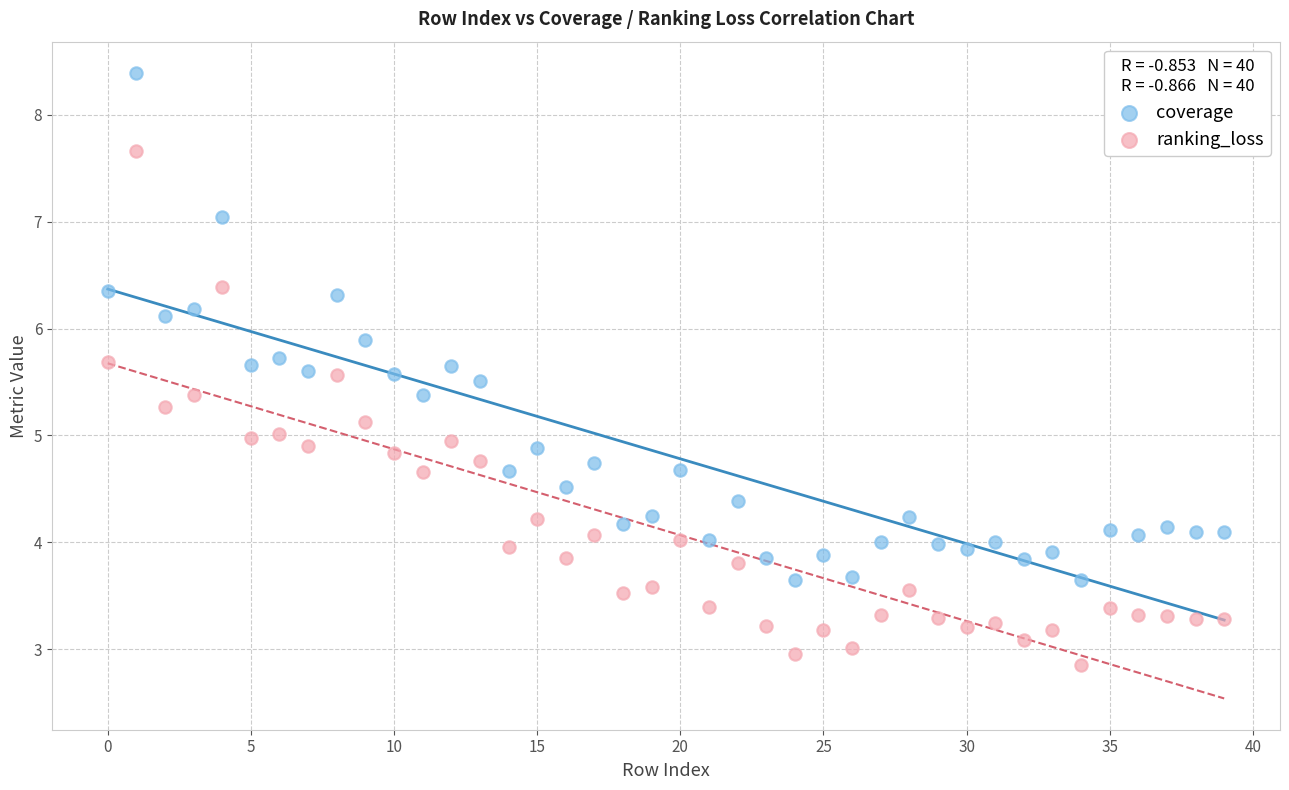

Which series reaches the maximum Y coordinate?

coverage